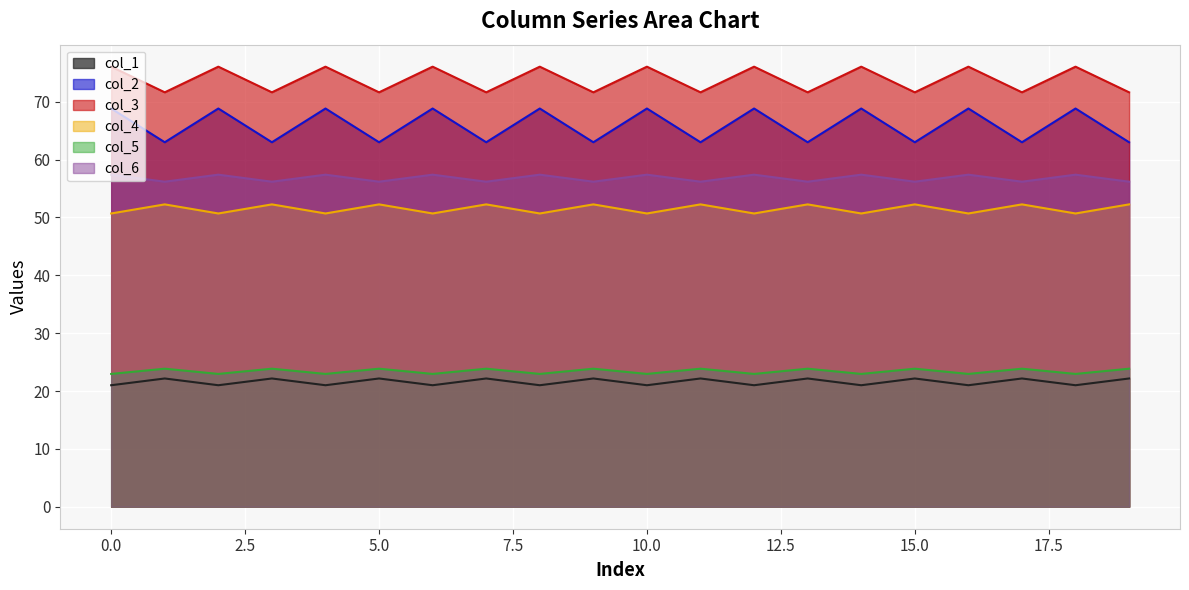

List the labels in order of col_2 value, largest first.

1, 3, 5, 7, 9, 11, 13, 15, 17, 19, 0, 2, 4, 6, 8, 10, 12, 14, 16, 18